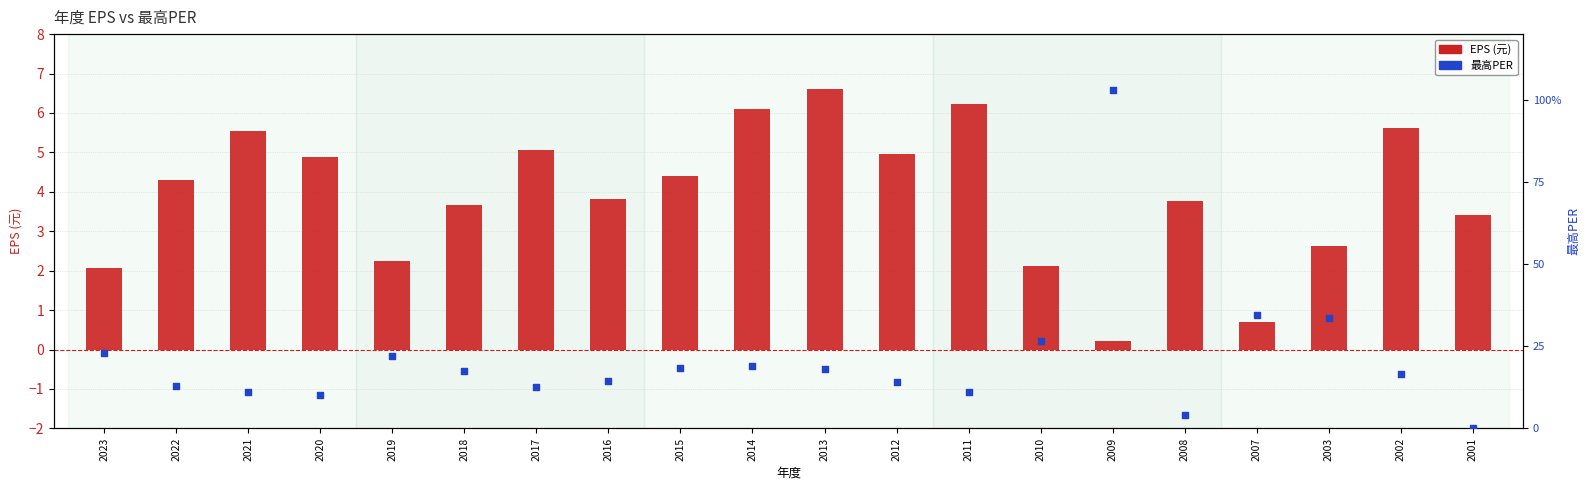

Which series has the widest spread of Y values?

最高PER